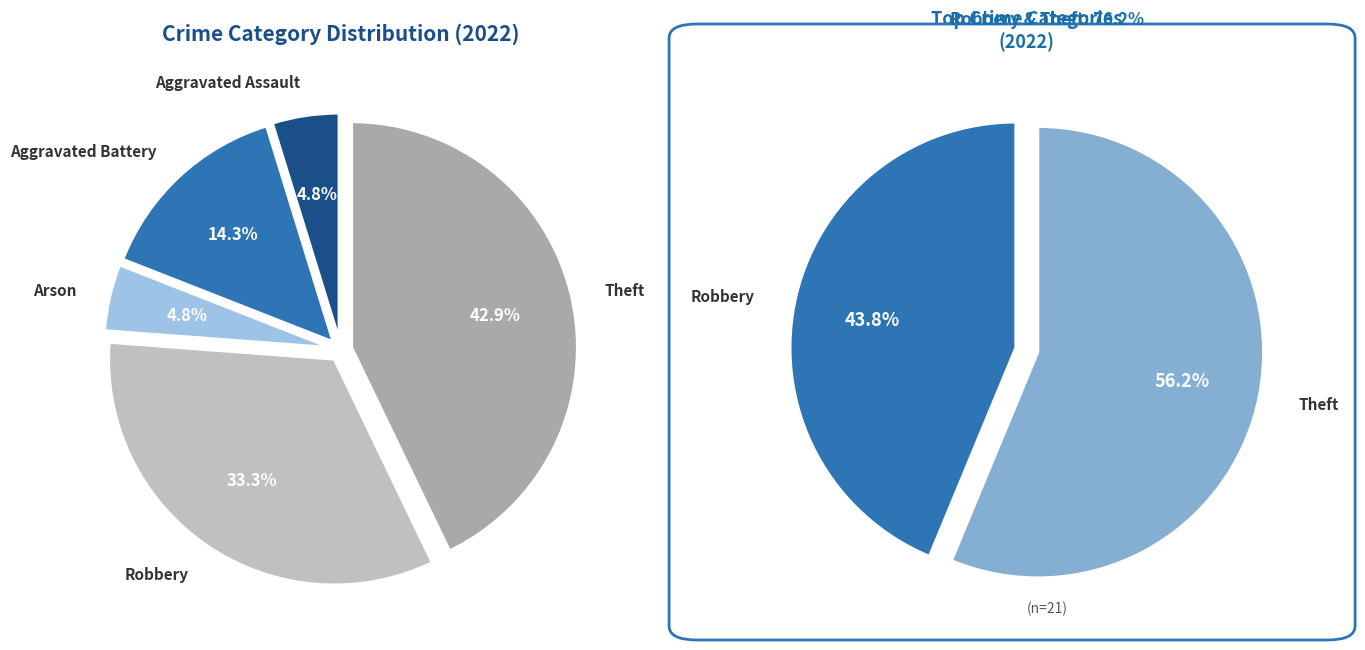

What percentage do Aggravated Battery and Arson together represent?

19.0%